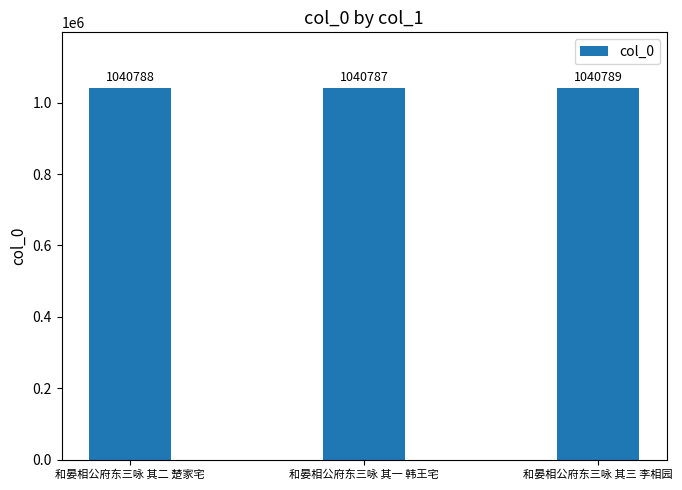

Where is the data nearest to the value 1040788?

和晏相公府东三咏 其二 楚家宅